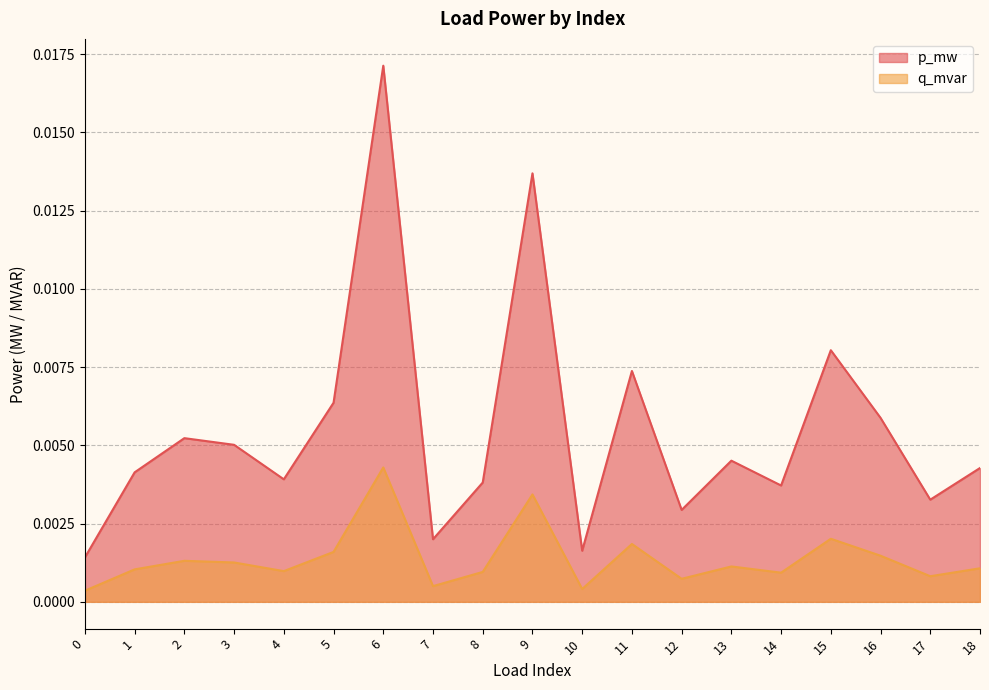

True or false: p_mw and q_mvar intersect in this chart.

False